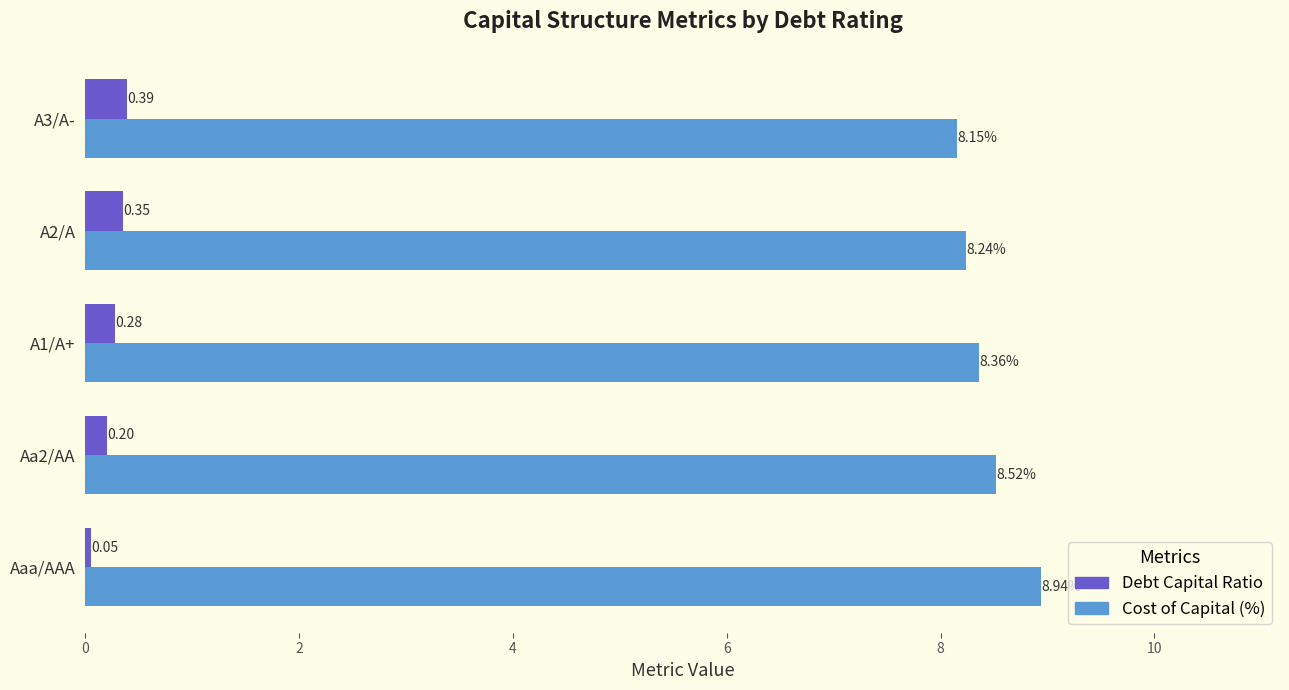

Which category has the lowest value in the Debt Capital Ratio series?

Aaa/AAA